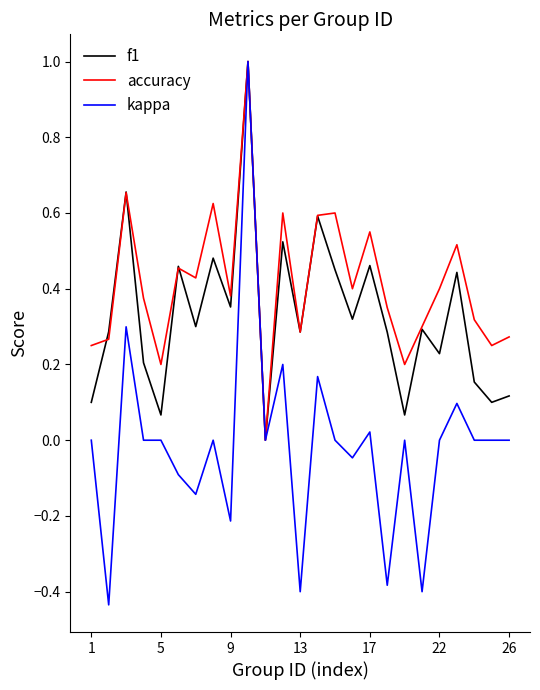

List the series in order of their overall mean, highest first.

accuracy, f1, kappa